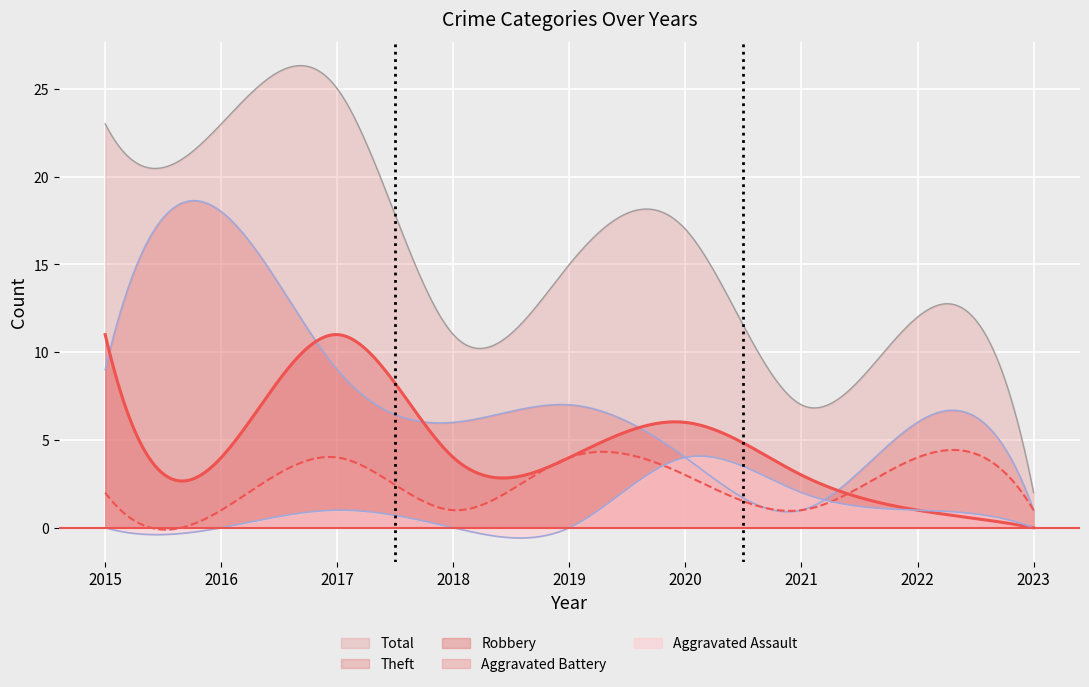

How many lines are shown in the chart?

5